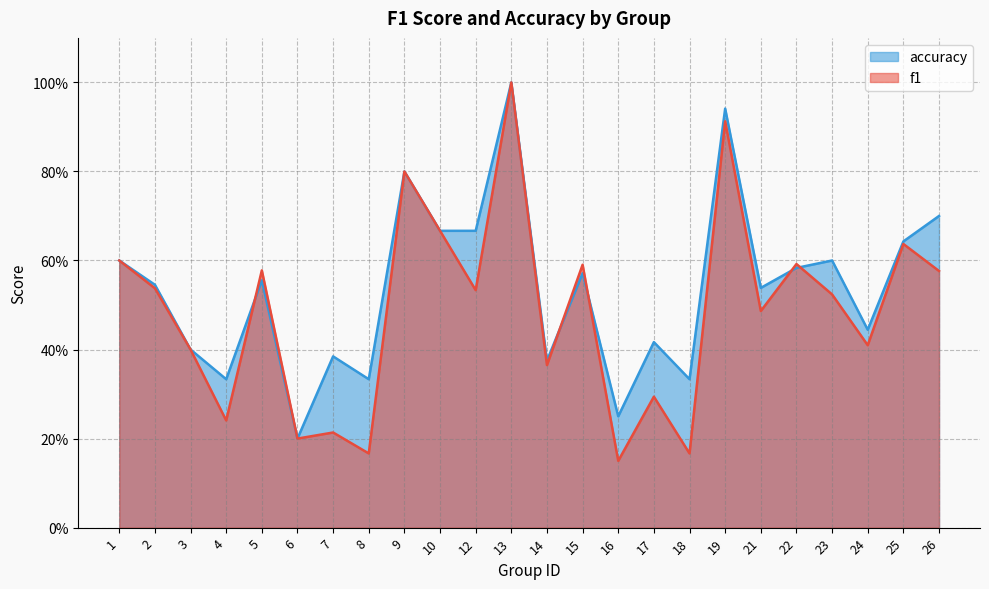

Between 8 and 4, which is larger?

4